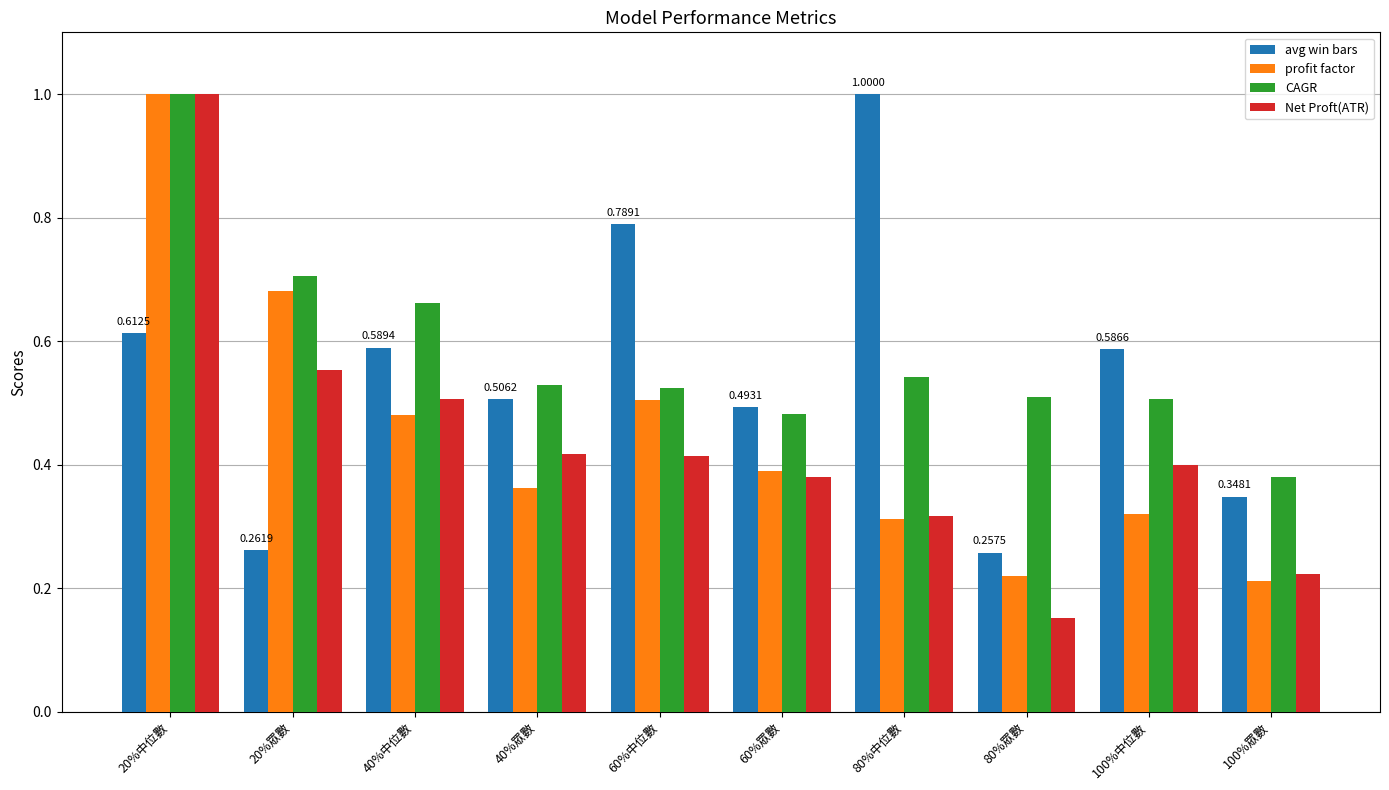

At how many categories does at least one series exceed 0?

10